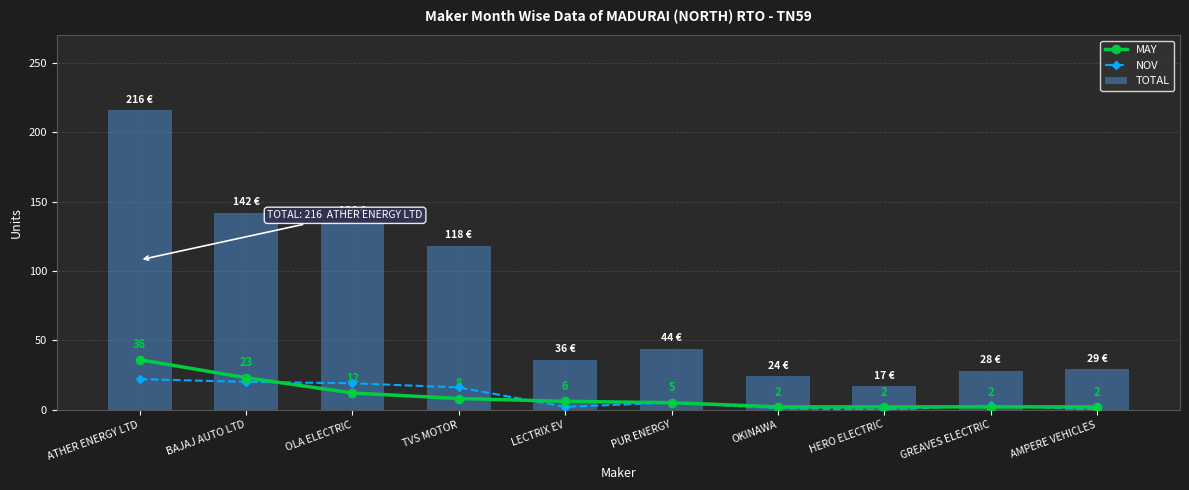

What are all the series names shown in the legend?

MAY, NOV, TOTAL